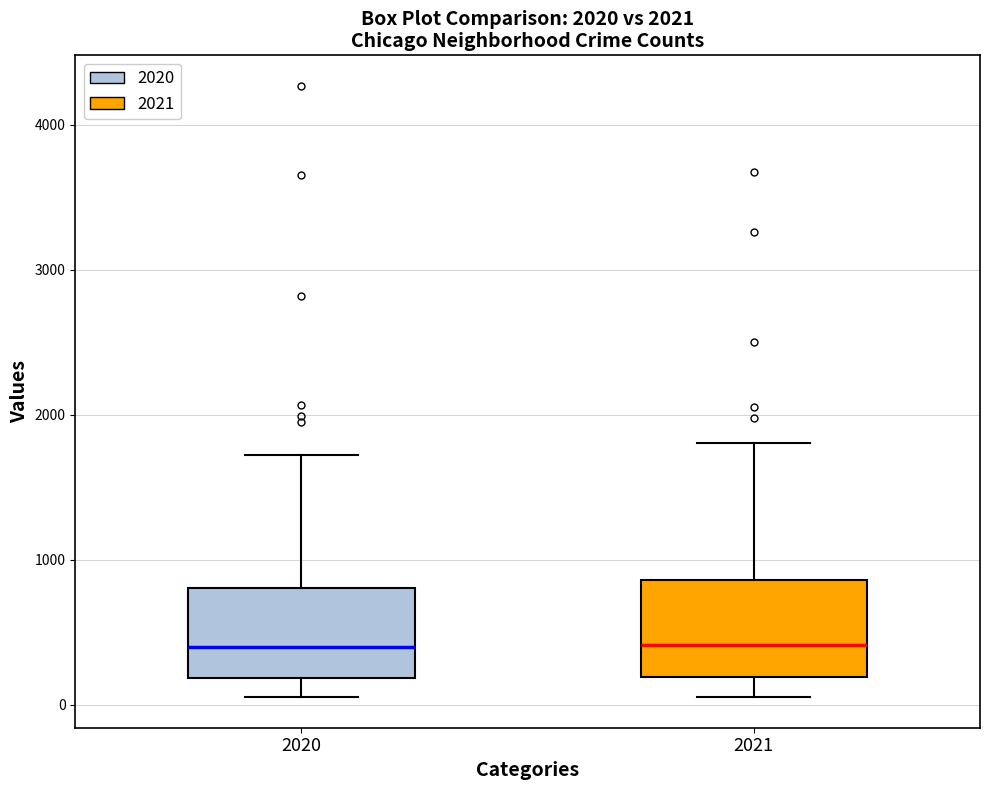

Where is the upper edge of the box at x = 2021 on the y-axis? The values are not printed on the chart, so give them approximately, as read against the axis.

900